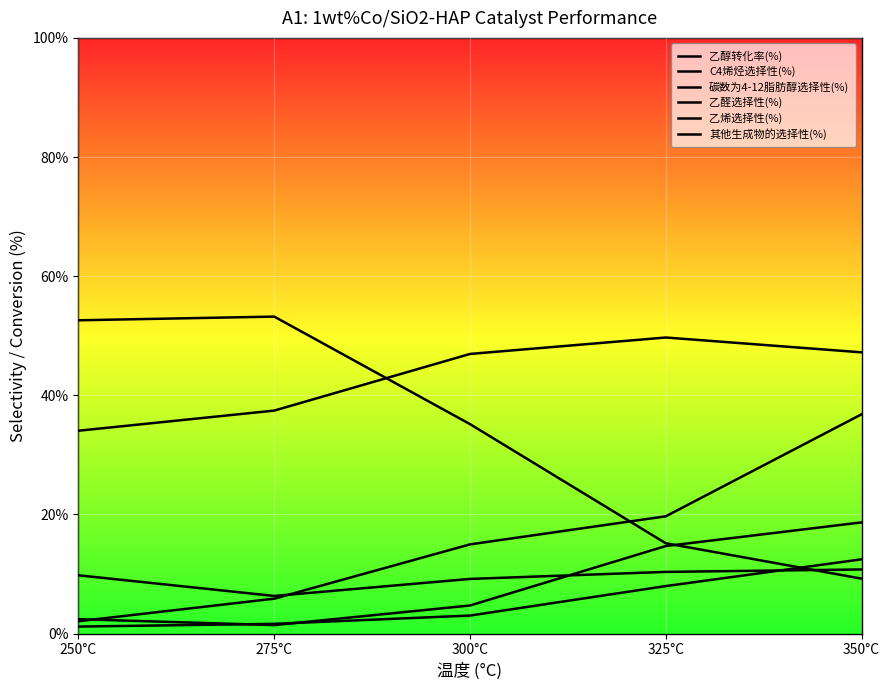

What is the label of the 2nd point from the left?

275°C